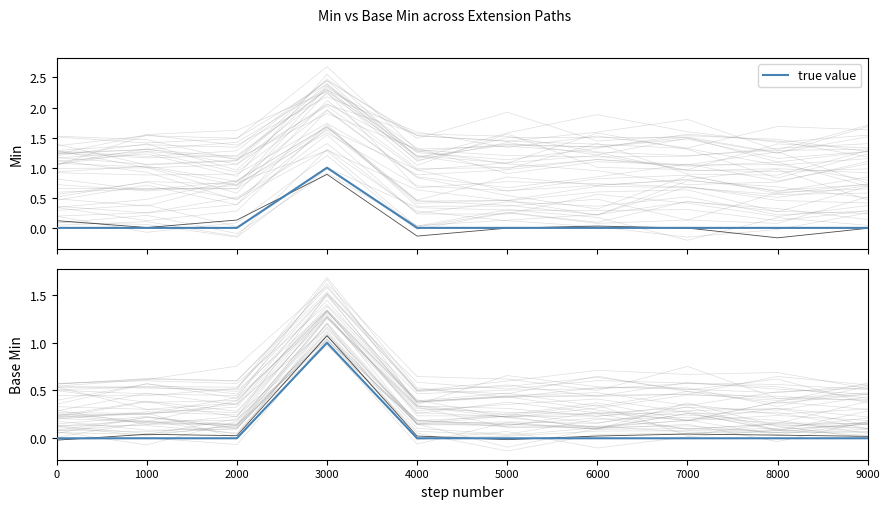

List the labels in order of value, largest first.

3000, 0, 1000, 2000, 4000, 5000, 6000, 7000, 8000, 9000